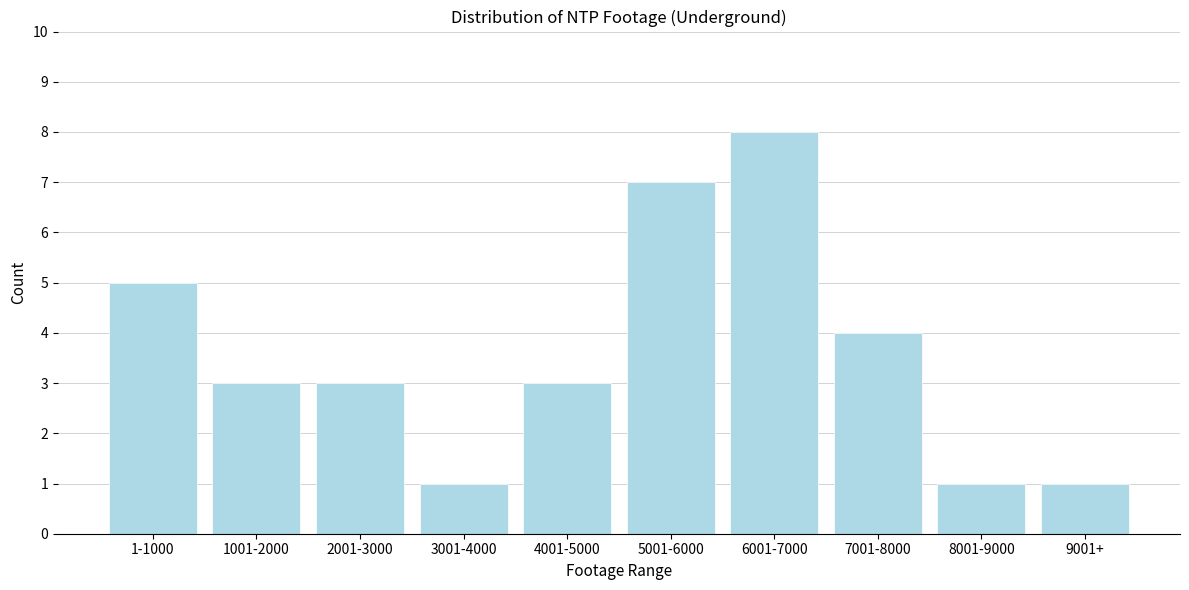

Reading left to right, list all the values displayed in this chart.

5	3	3	1	3	7	8	4	1	1